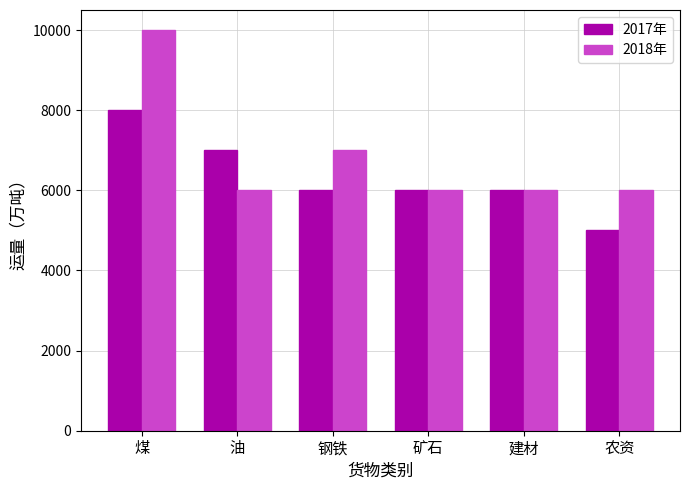

What is the highest value of the 2018年 series?

10000